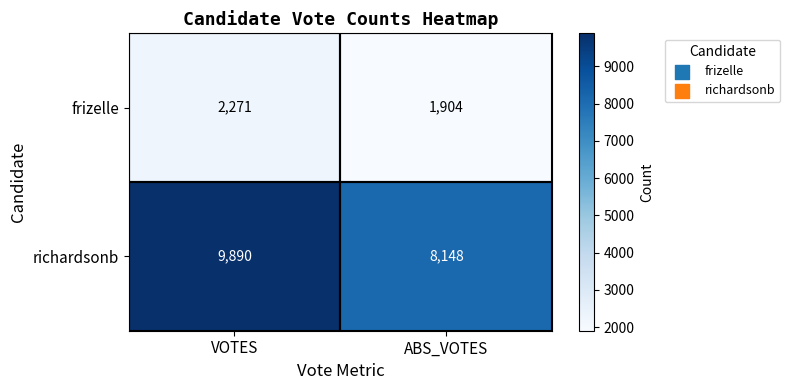

What is the minimum value shown in the chart?

1904